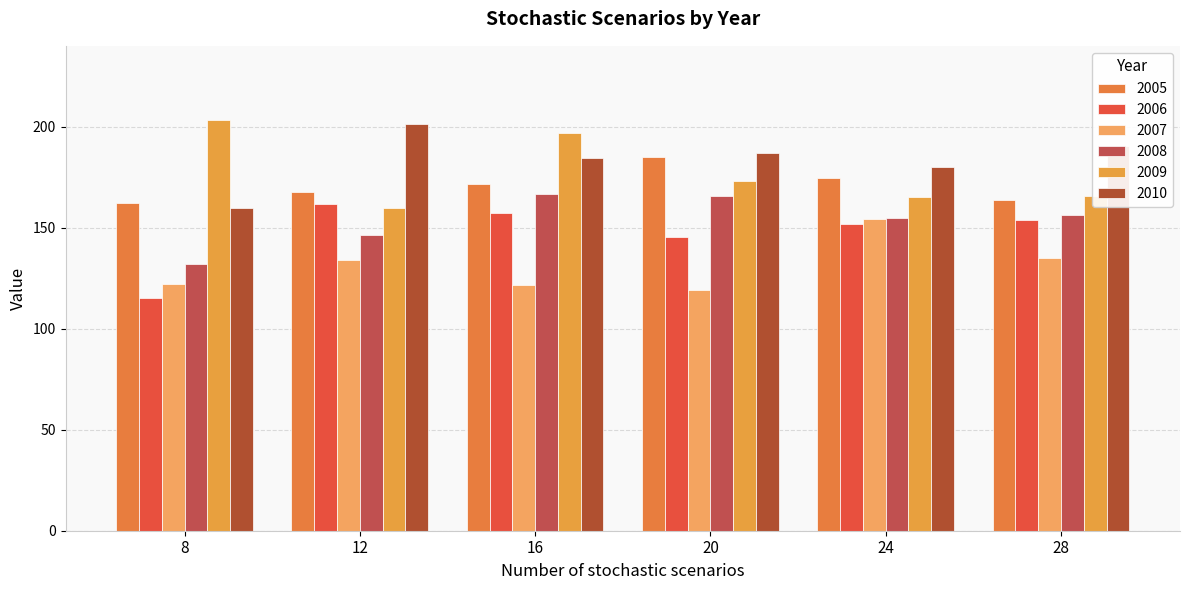

Reading right to left, transcribe all the data shown in this chart.

2005: 28=163.8	24=174.4	20=184.9	16=171.9	12=167.7	8=162.2
2006: 28=154.0	24=151.8	20=145.2	16=157.5	12=161.6	8=115.2
2007: 28=135.2	24=154.5	20=118.9	16=121.6	12=134.1	8=122.2
2008: 28=156.2	24=154.6	20=165.9	16=166.4	12=146.5	8=132.1
2009: 28=165.8	24=165.1	20=173.0	16=196.7	12=159.7	8=203.5
2010: 28=190.6	24=180.0	20=186.7	16=184.7	12=201.2	8=160.0